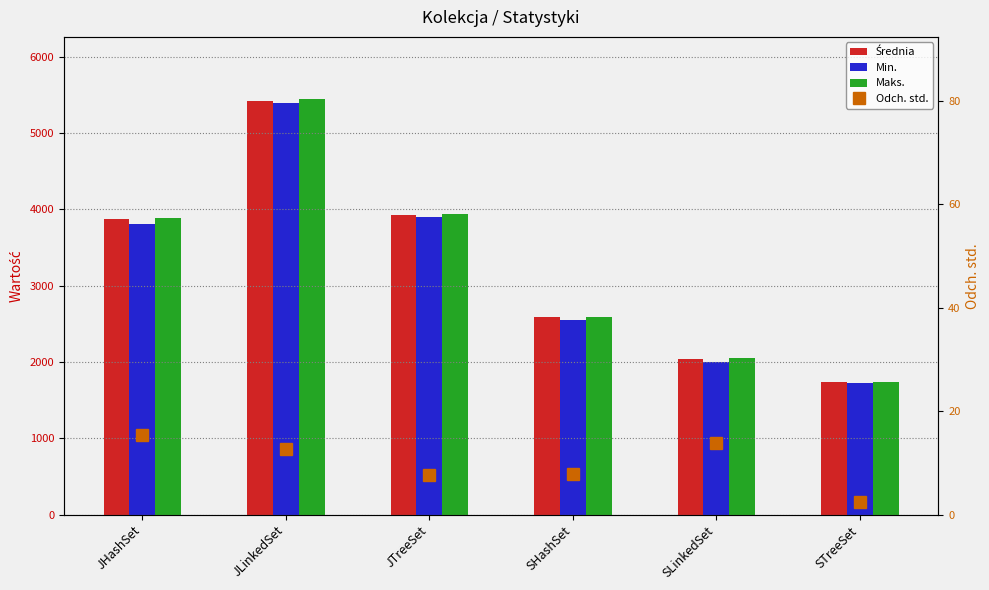

How many values in the Odch. std. series exceed 12?

3